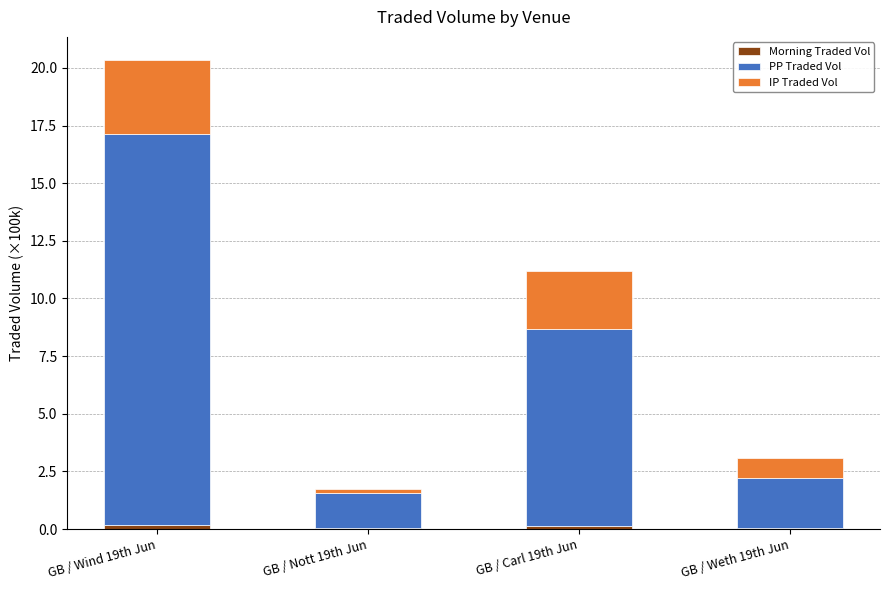

At which category is the sum across all series the highest?

GB / Wind 19th Jun